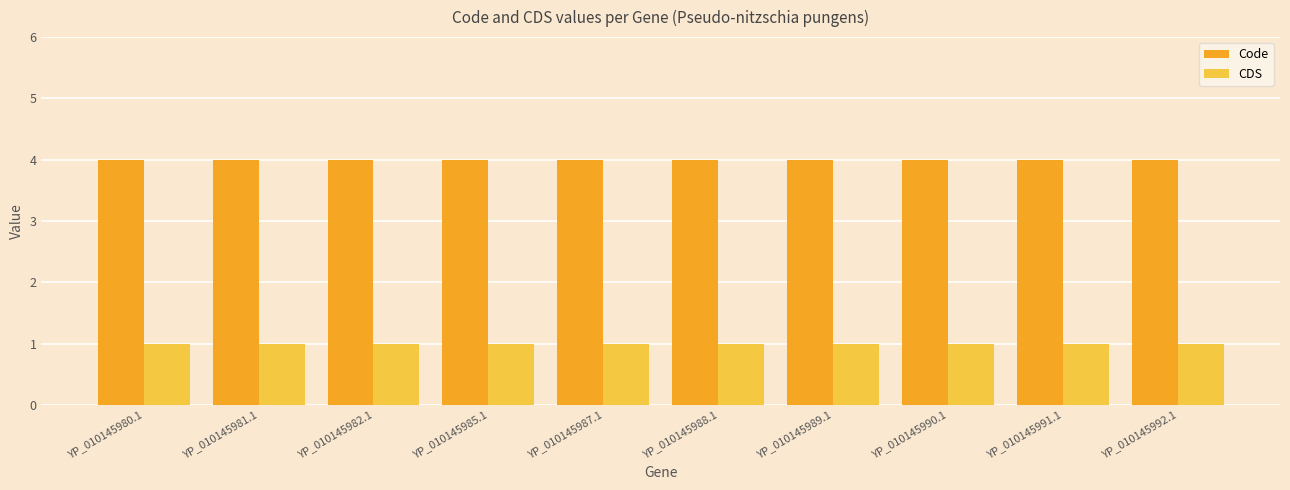

What value does the CDS series have at YP_010145982.1?

1